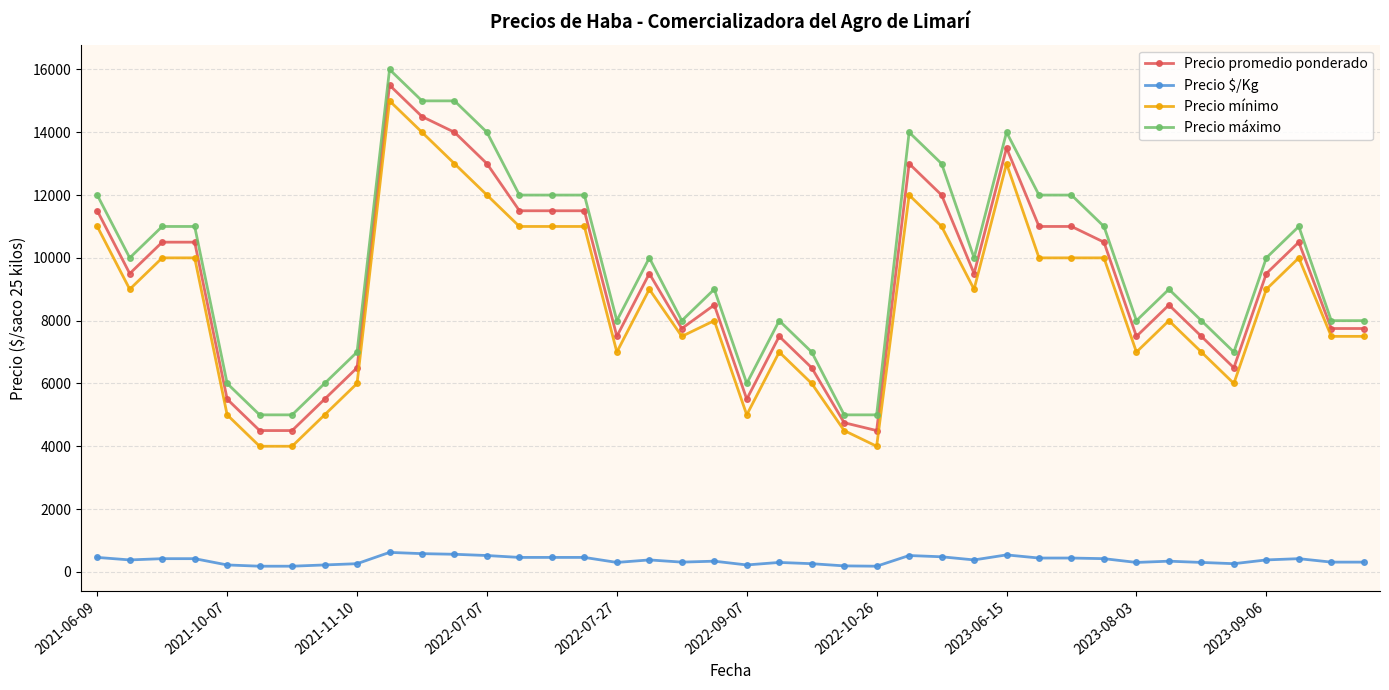

True or false: Precio máximo has more than 1 points higher than both neighbors.

True